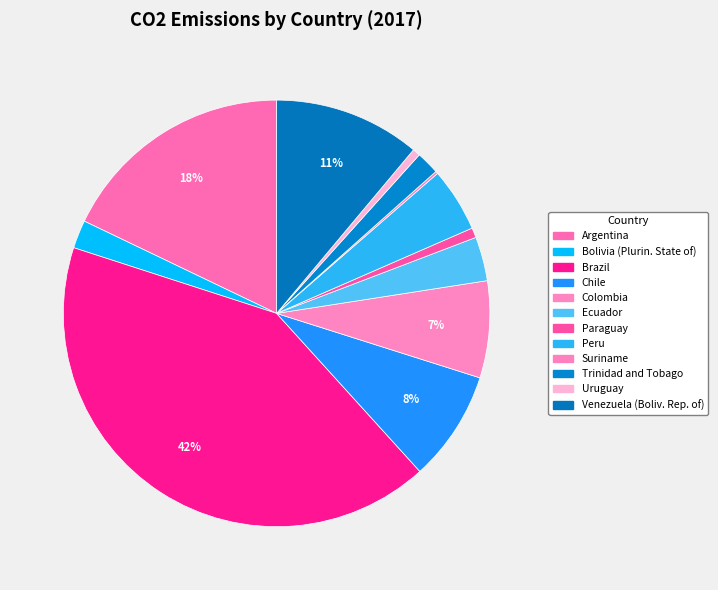

To the nearest percent, what is the average slice percentage?

8%